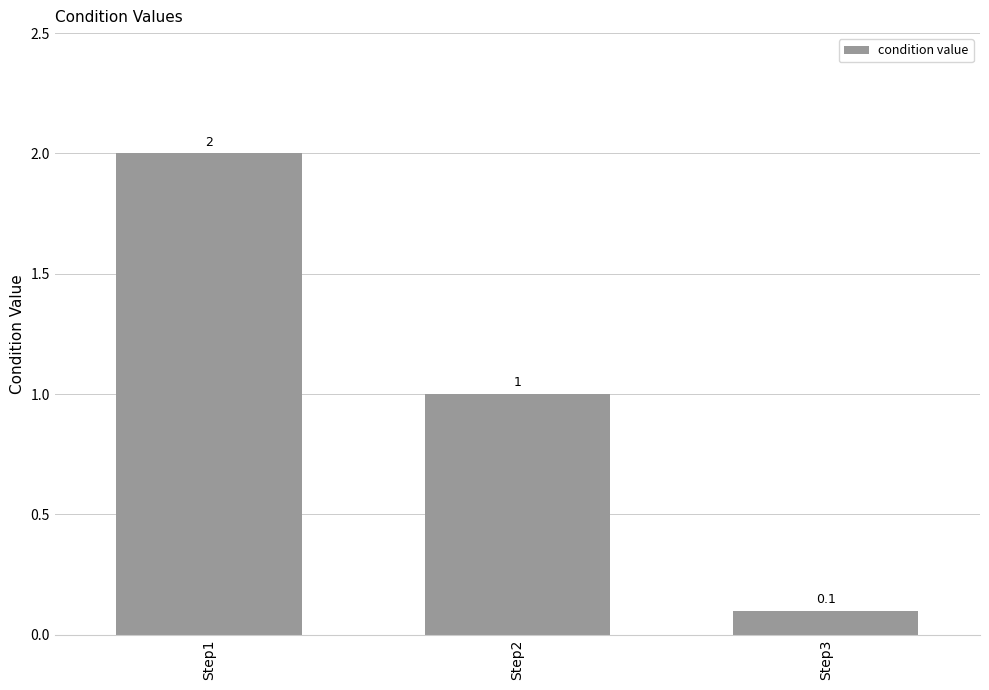

Which category has the lowest value across all series?

Step3